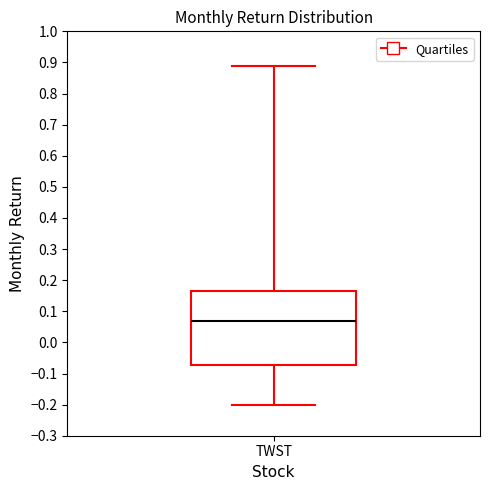

Read this box plot against the y-axis: the position of the median line, the range covered by the box, and the ends of both whiskers. The values are not printed on the chart, so give them approximately, as read against the axis.

median 0.07, box -0.07 to 0.16, whiskers -0.20 to 0.89